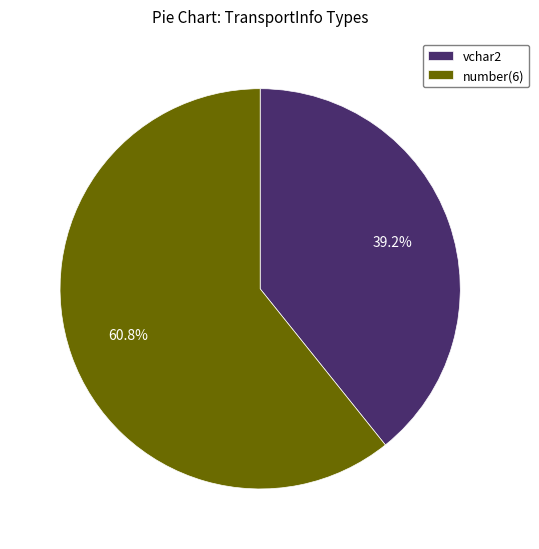

What is the smallest slice in the pie chart?

vchar2